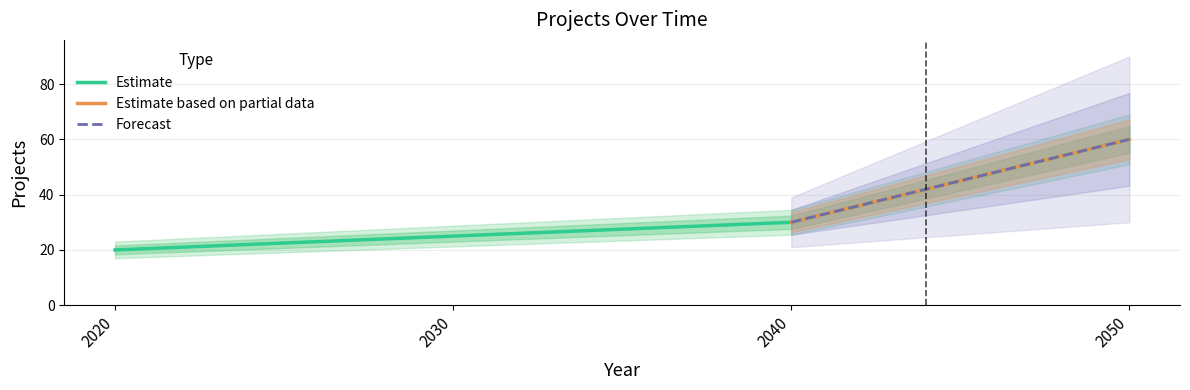

What is the ratio of the value at 2050 to the value at 2020?

3.0